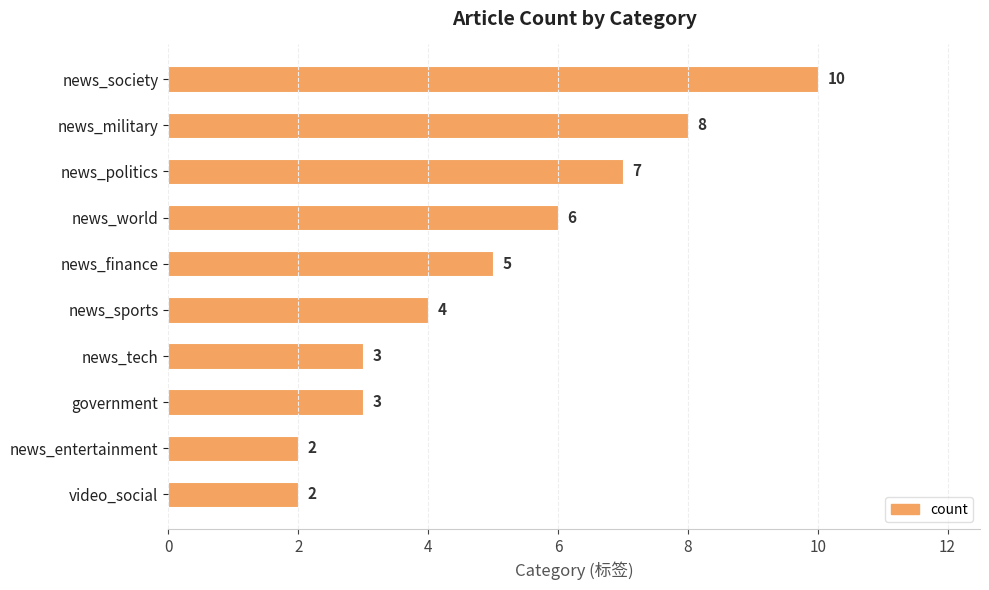

What is the maximum value shown in the chart?

10